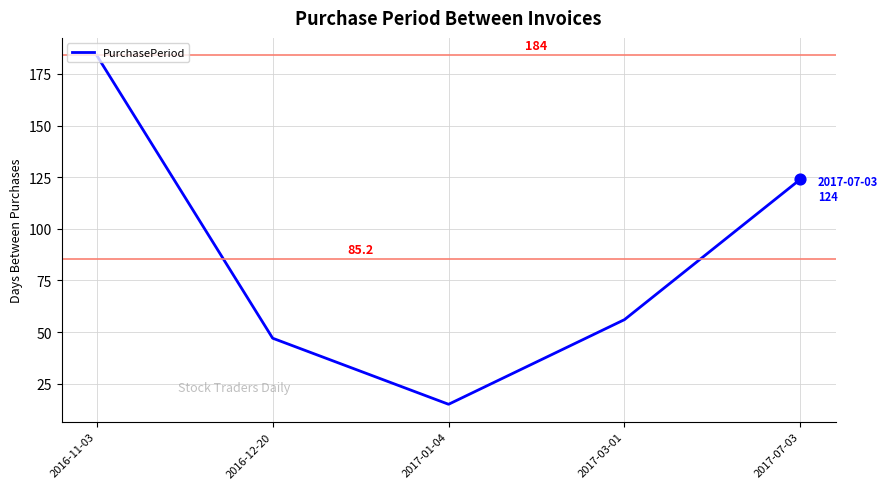

Which has a higher value, 2017-07-03 or 2017-01-04?

2017-07-03